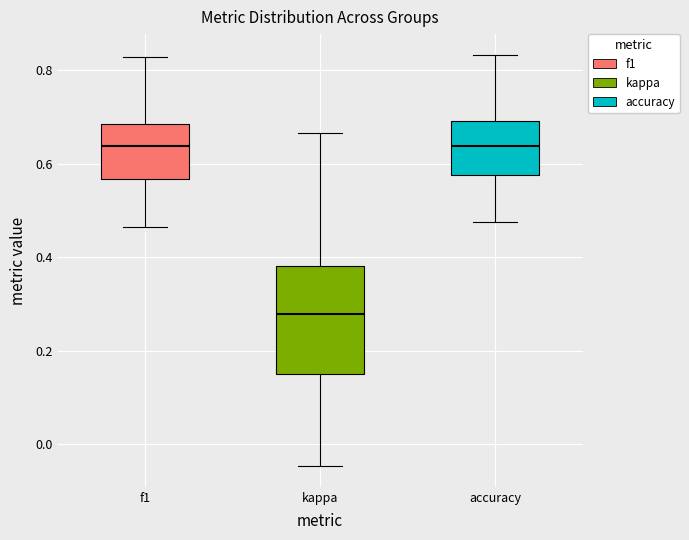

Where does the upper whisker of the box for accuracy end on the y-axis? The values are not printed on the chart, so give them approximately, as read against the axis.

0.84